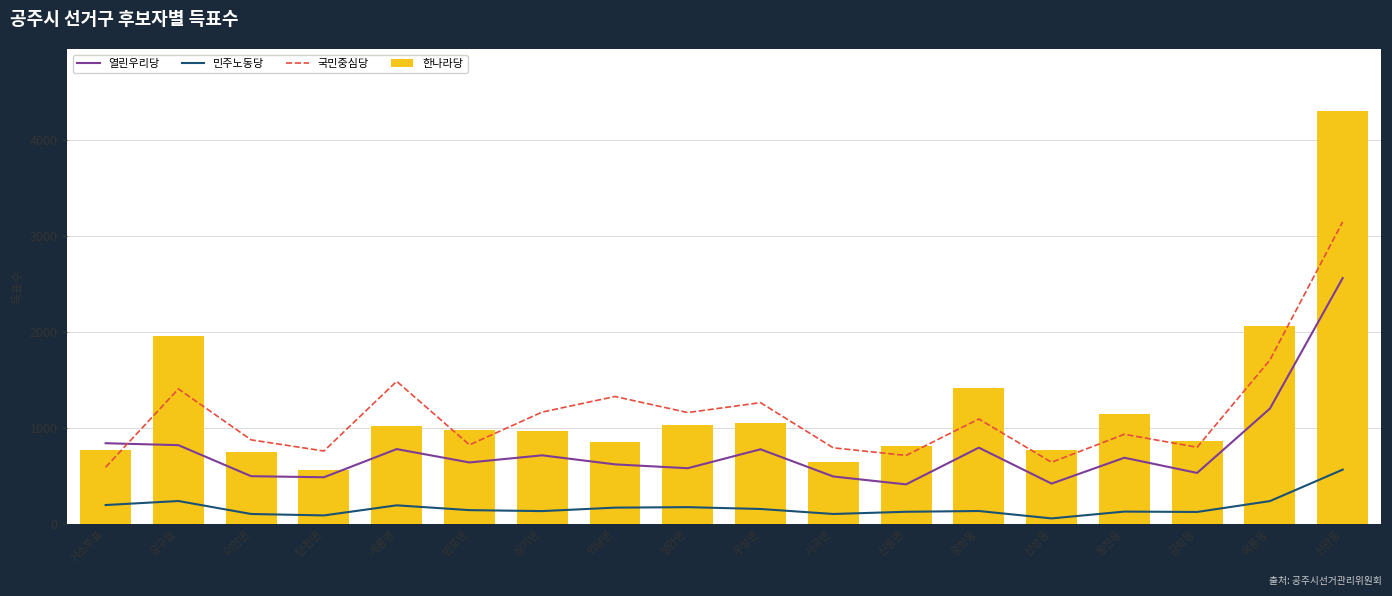

How many groups of bars are there?

18